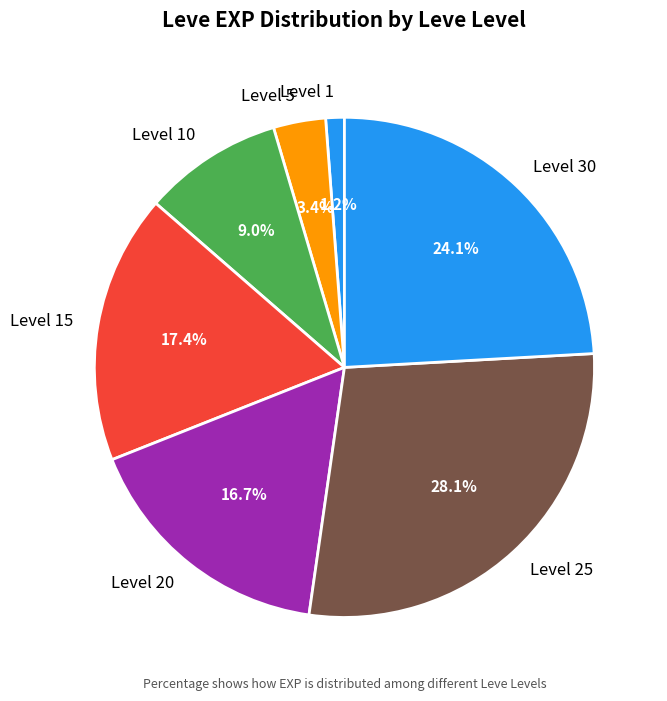

How many slices are in this pie chart?

7